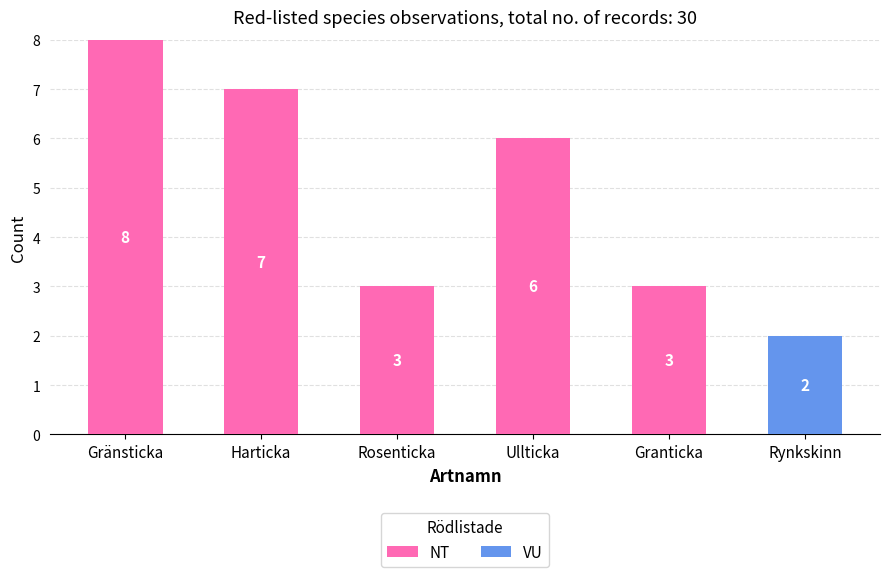

How many positive values does the NT series have?

5